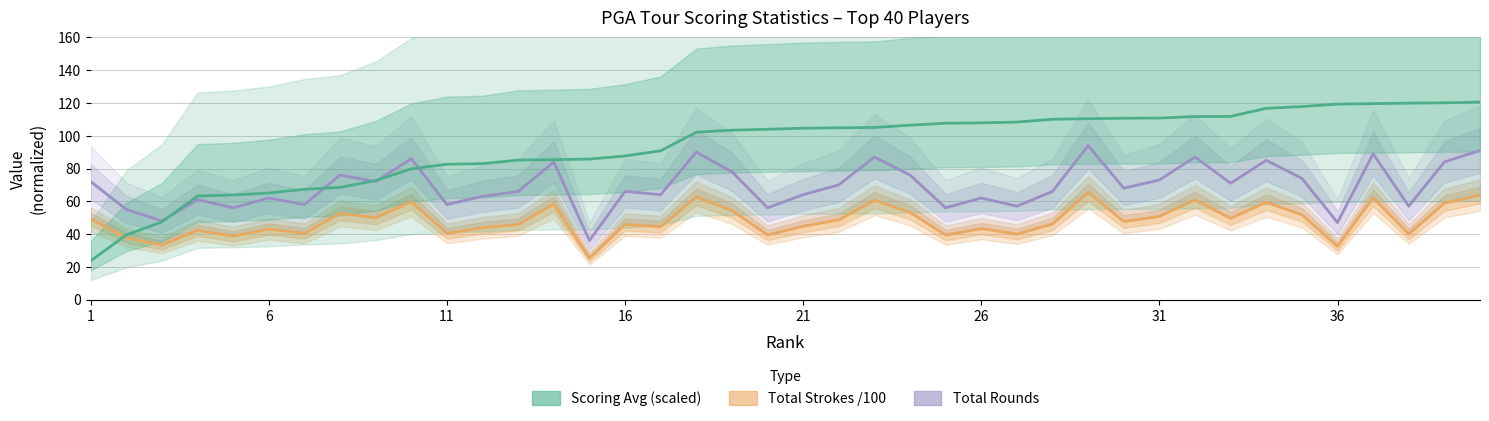

Which series has the largest range (max minus min)?

Scoring Avg (scaled)